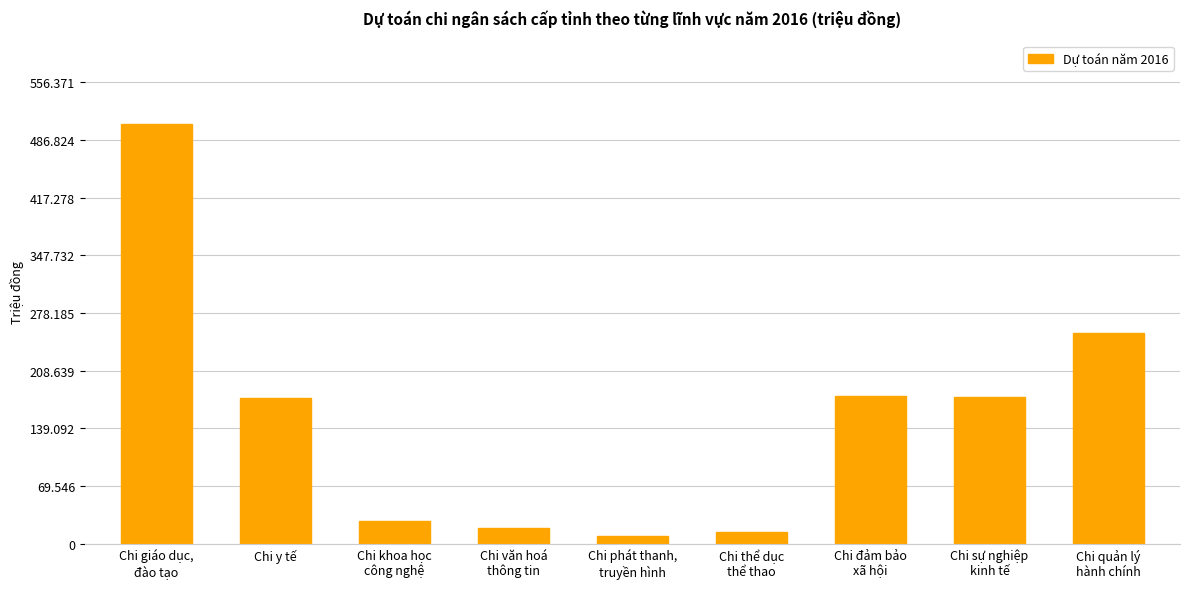

At which label does the data first exceed 175374?

Chi giáo dục,
đào tạo